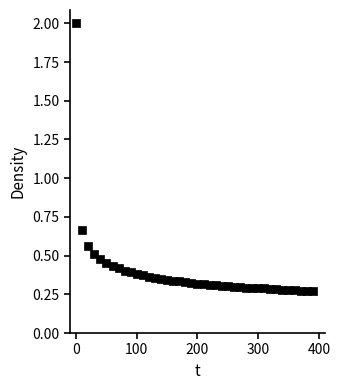

What is the range of Y values (max minus min)?

1.7